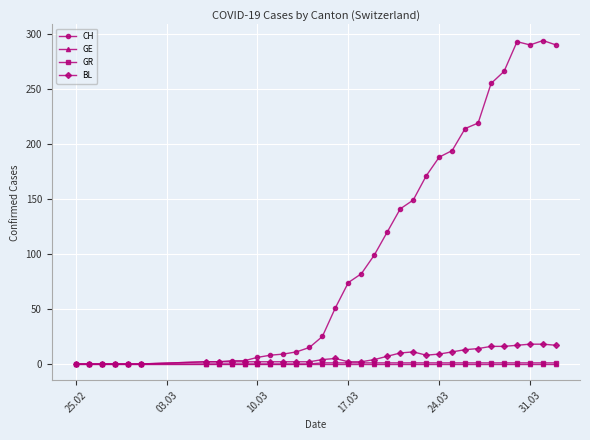

How many data points in BL are less than 4?

17